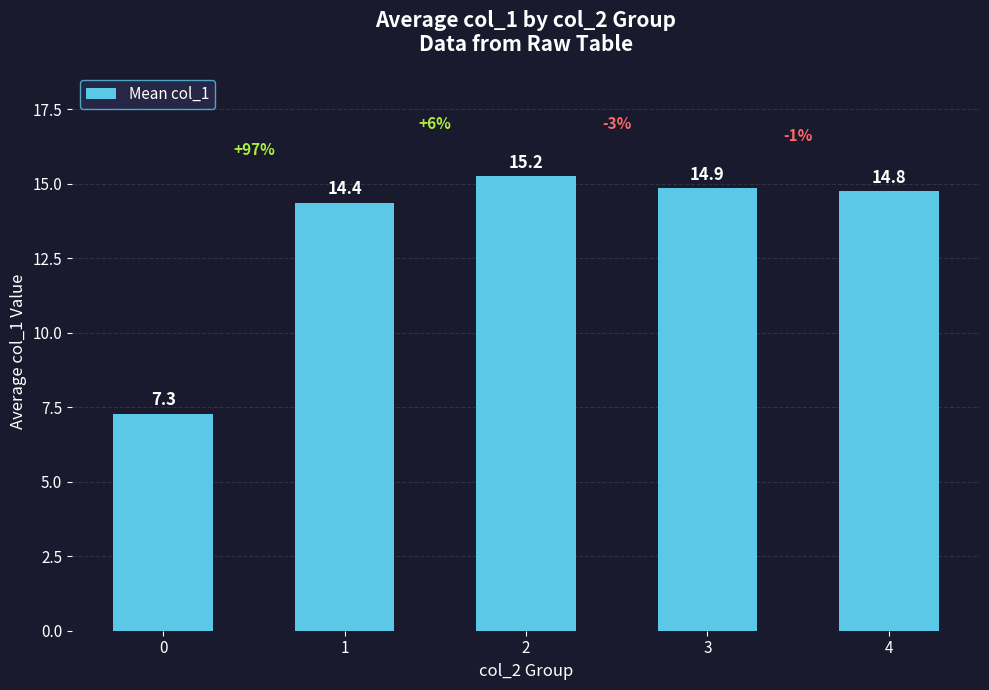

Which category has the highest value across all series?

2